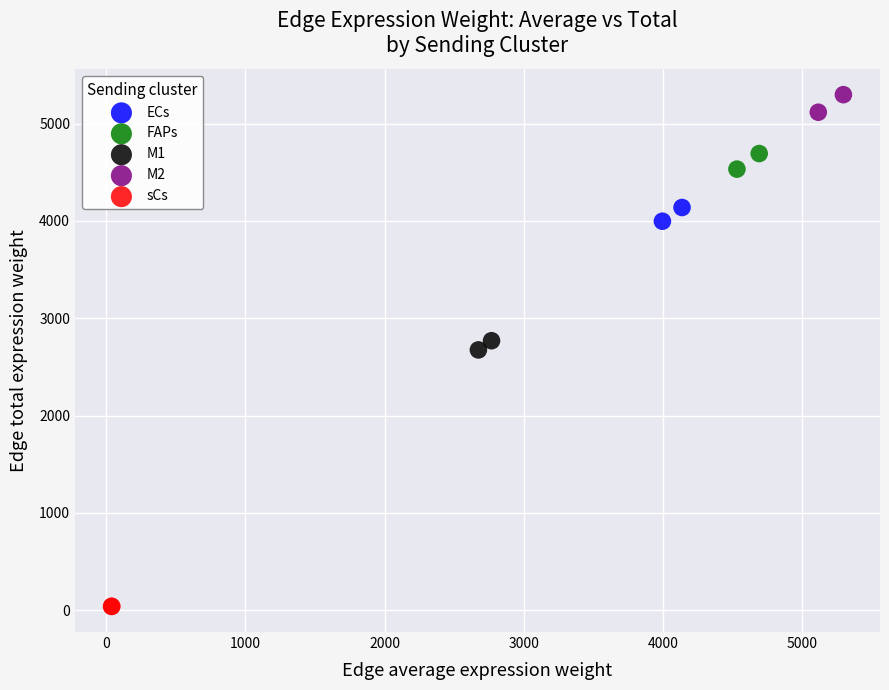

What are all the series names shown in the legend?

ECs, FAPs, M1, M2, sCs